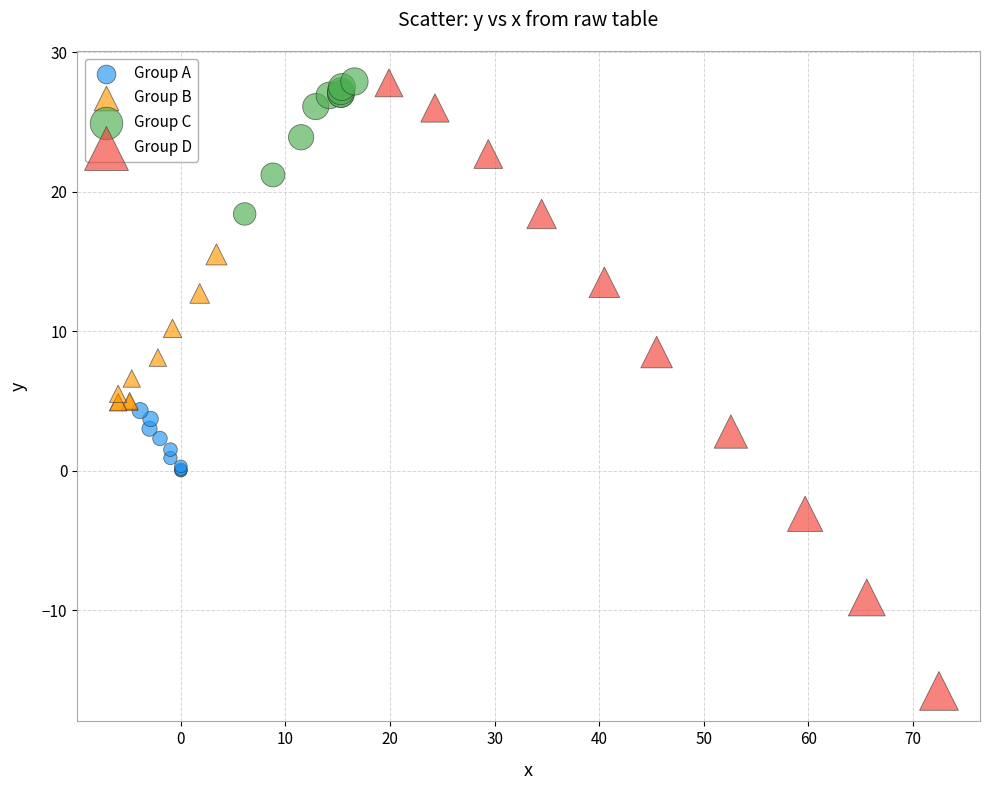

Which series contains the lowest Y value?

Group D